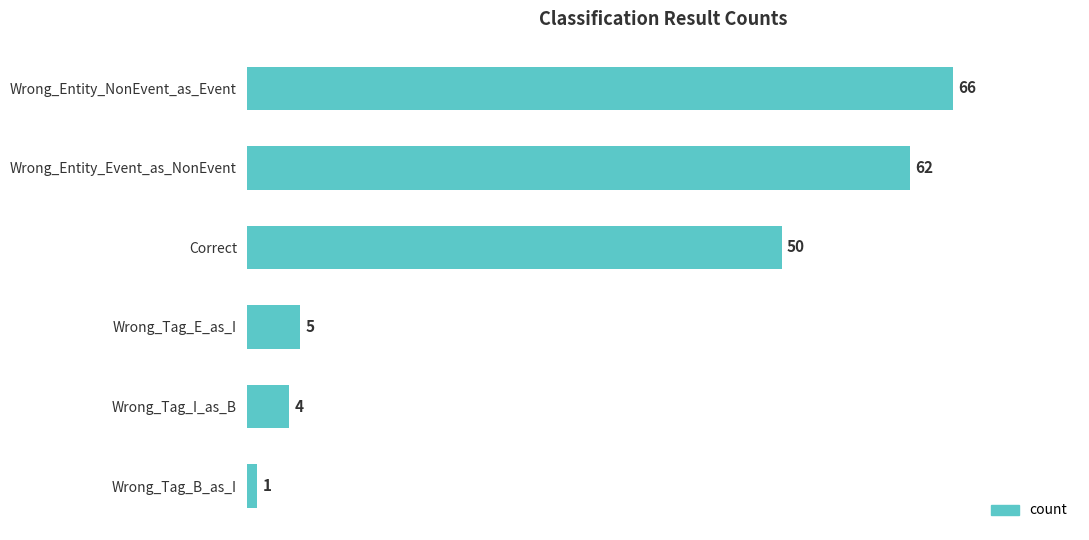

List the labels in order of value, smallest first.

Wrong_Tag_B_as_I, Wrong_Tag_I_as_B, Wrong_Tag_E_as_I, Correct, Wrong_Entity_Event_as_NonEvent, Wrong_Entity_NonEvent_as_Event